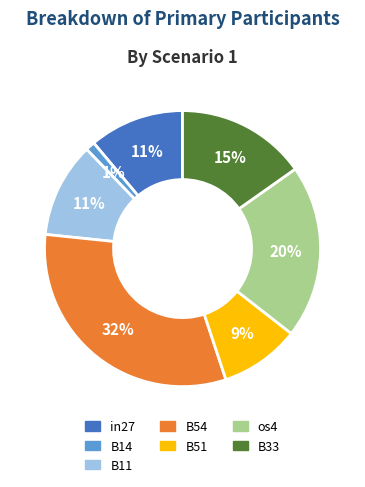

Is there any slice that represents more than half of the pie?

No